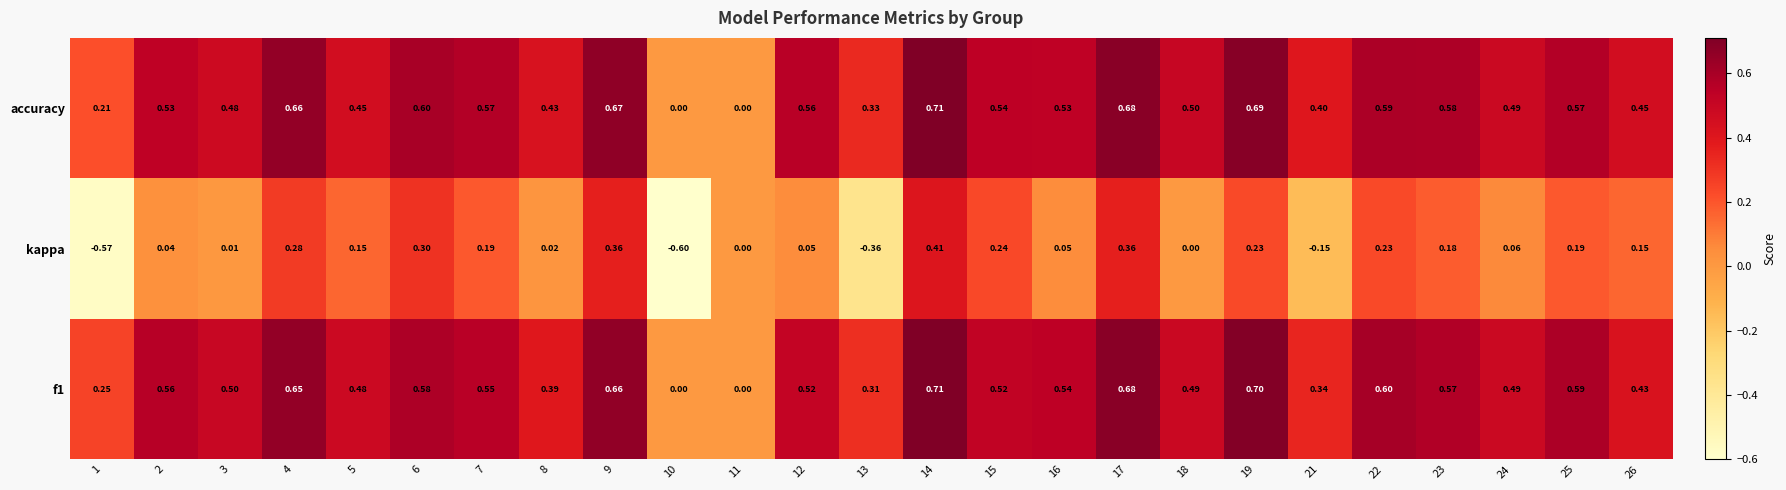

Between 1 and 23, which series saw the biggest shift?

kappa